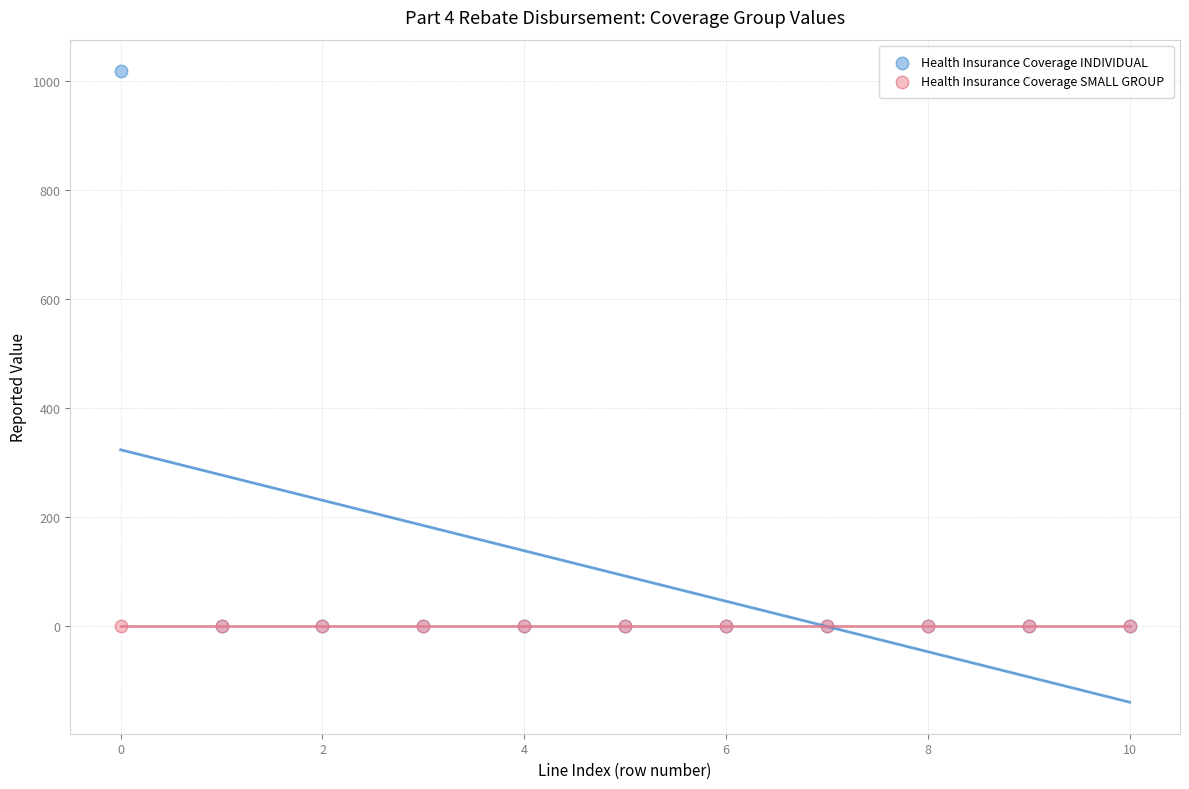

What are all the series names shown in the legend?

Health Insurance Coverage INDIVIDUAL, Health Insurance Coverage SMALL GROUP